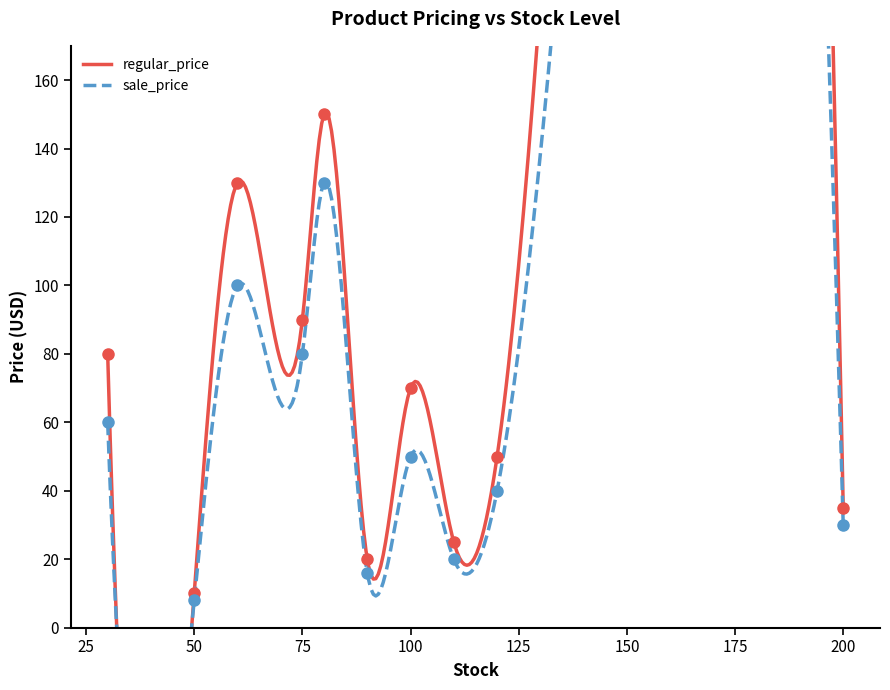

Does the chart have visible grid lines?

No